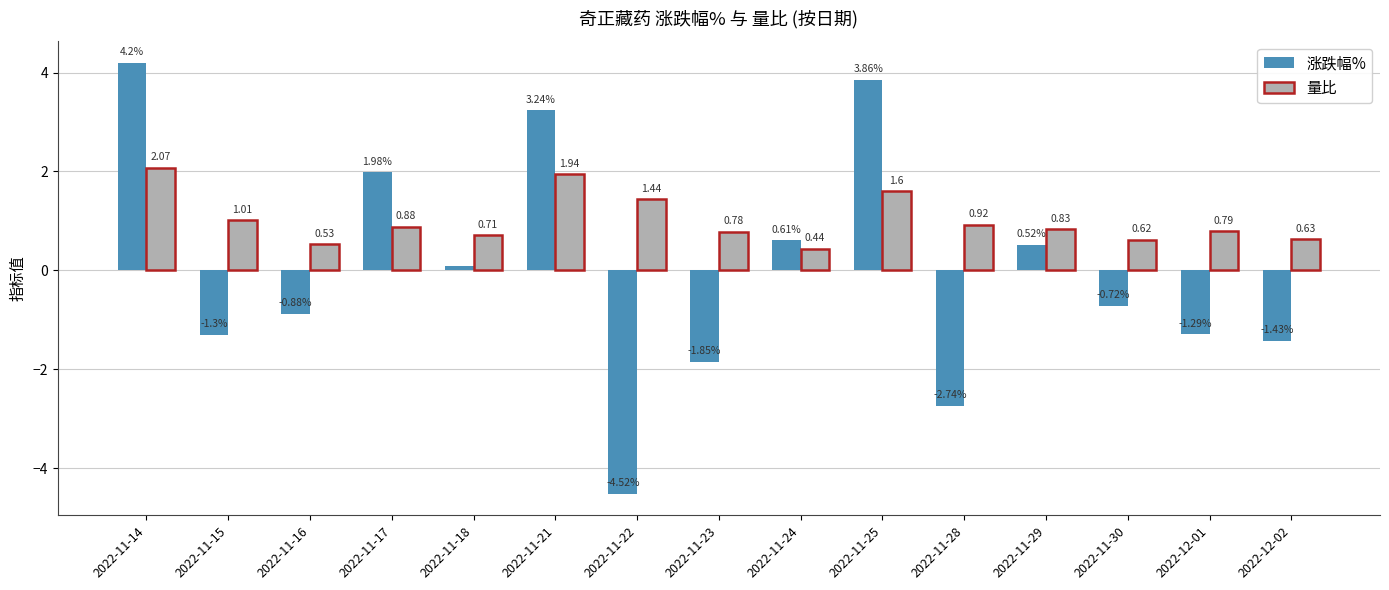

Which series changed the most between 2022-11-23 and 2022-12-01?

涨跌幅%